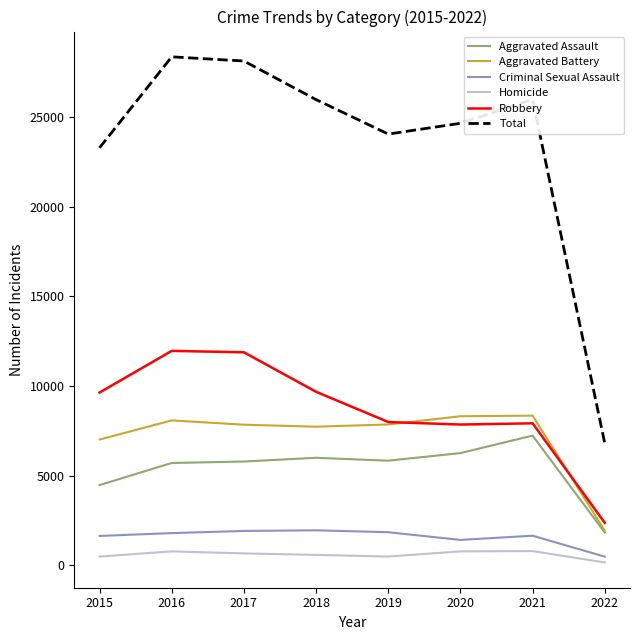

Is it true that Criminal Sexual Assault equals 1646 at 2015?

True